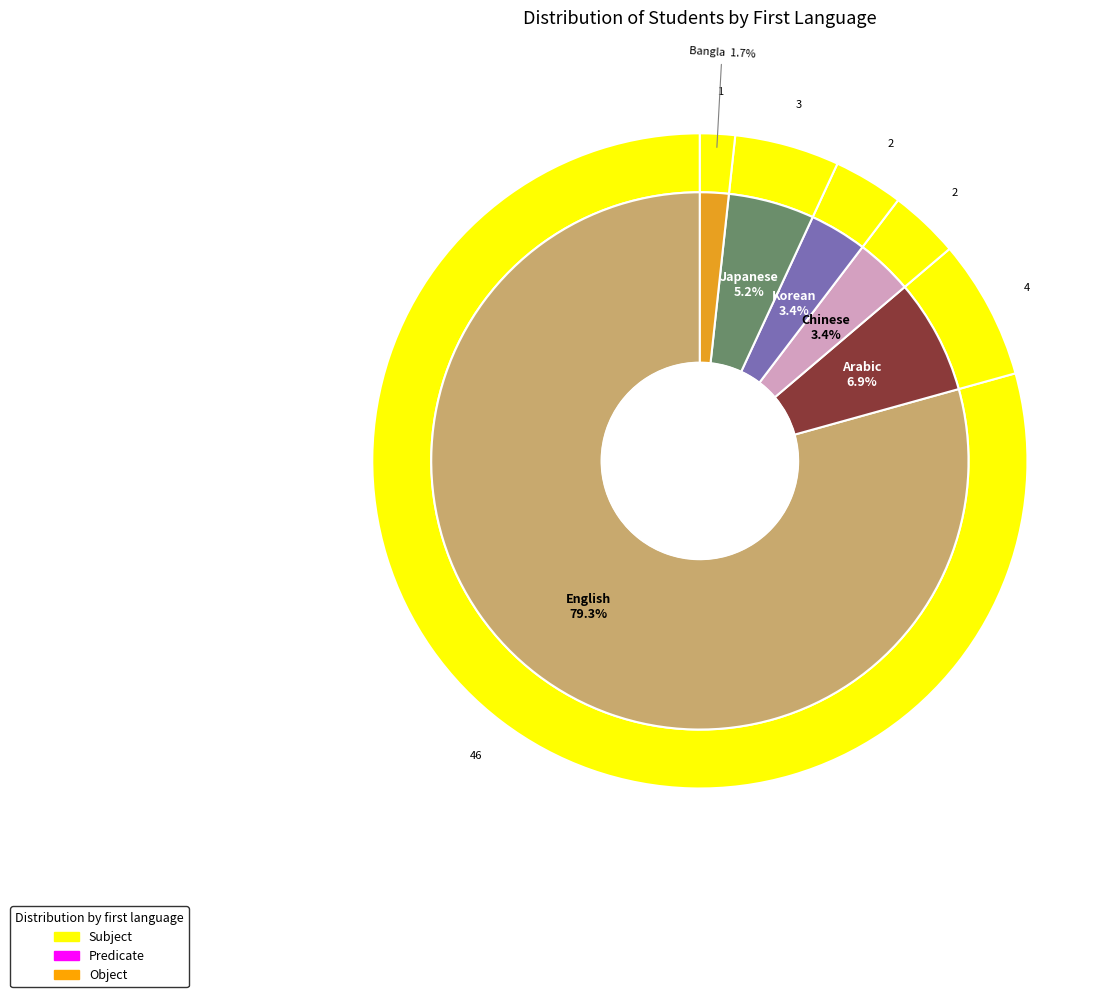

How many slices are in this pie chart?

6